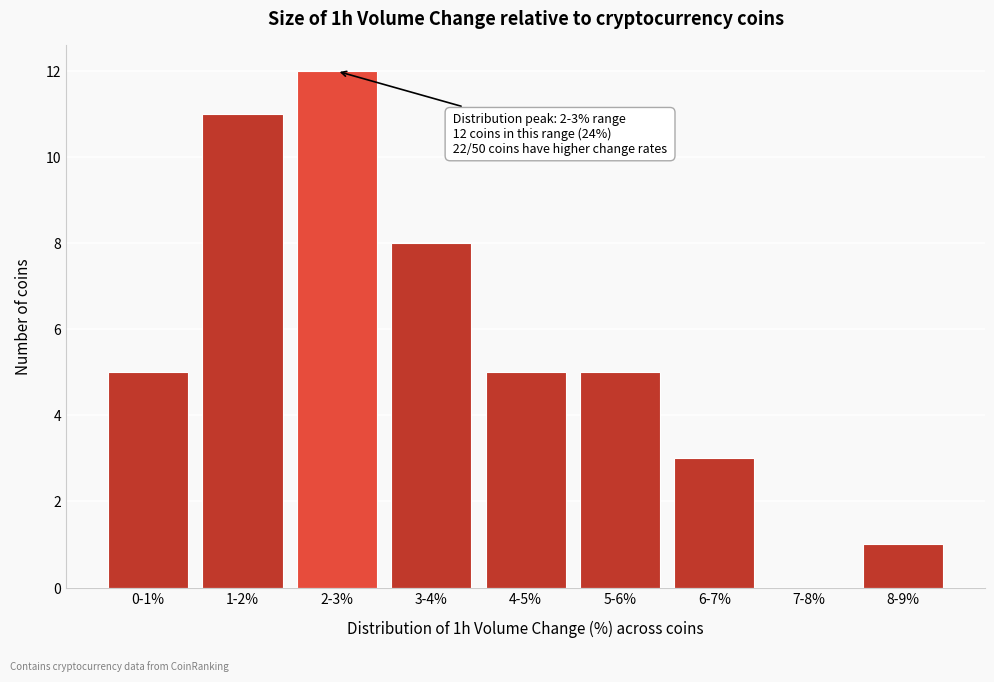

Reading left to right, what are all the values shown in this chart?

0-1%=5	1-2%=11	2-3%=12	3-4%=8	4-5%=5	5-6%=5	6-7%=3	7-8%=0	8-9%=1